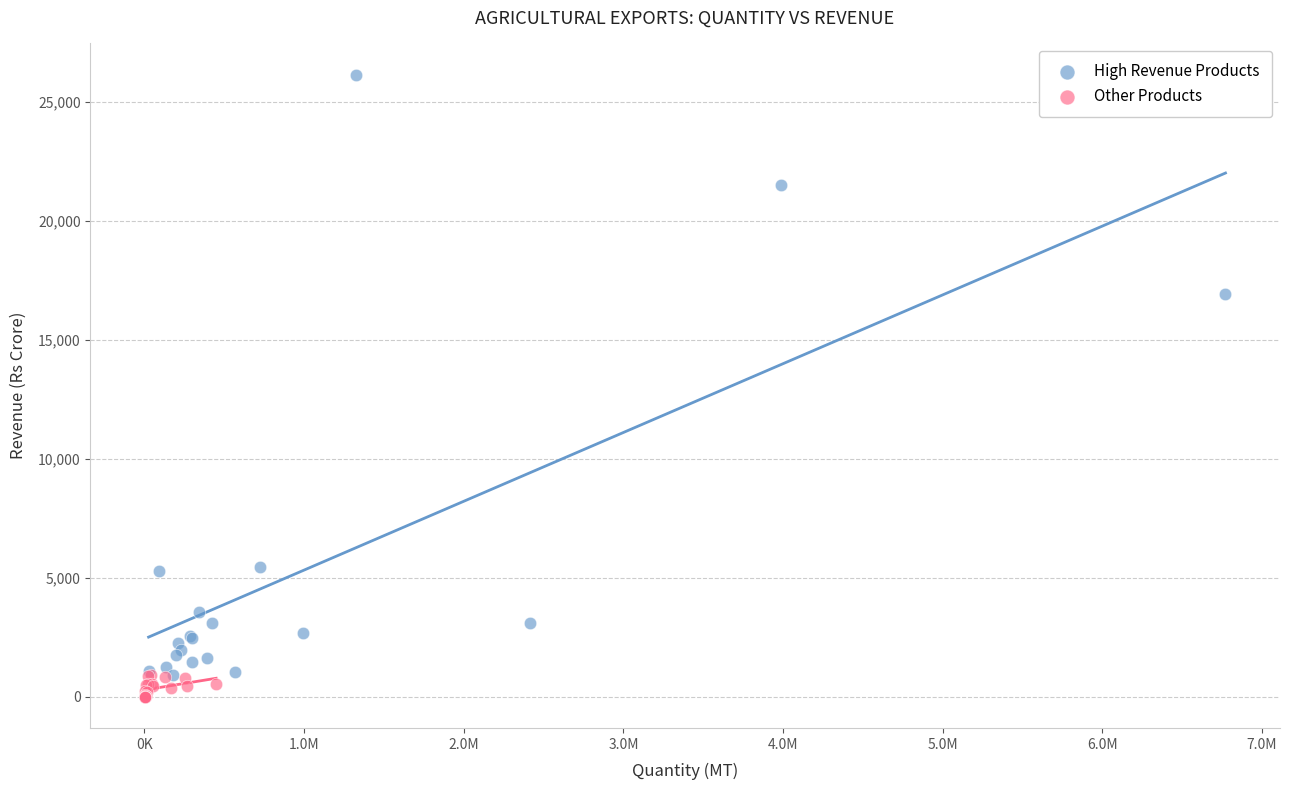

Which series contains the highest Y value?

High Revenue Products